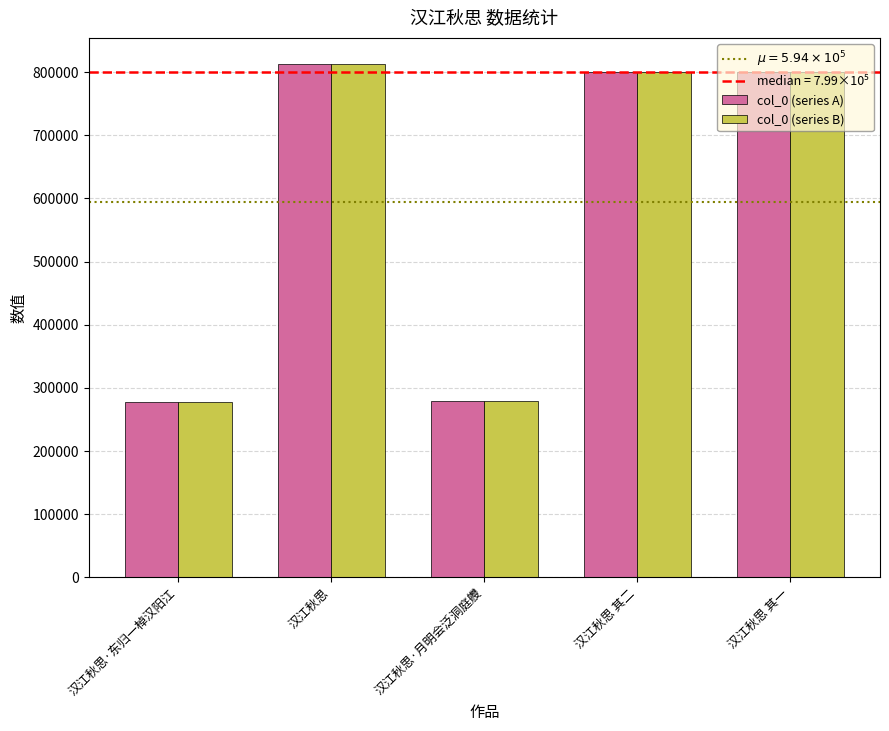

What is the average value of the col_0 (series B) series?

593816